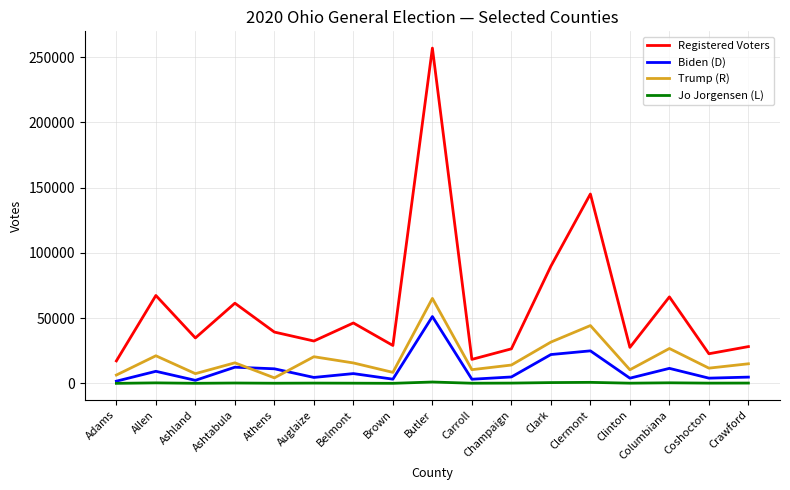

True or false: Jo Jorgensen (L) has a value of 469 at Columbiana.

True